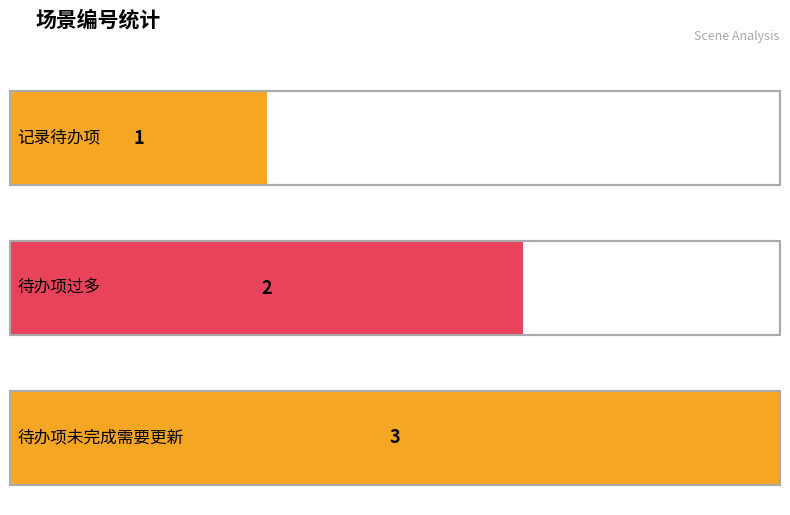

What is the label of the 2nd bar from the right?

待办项过多